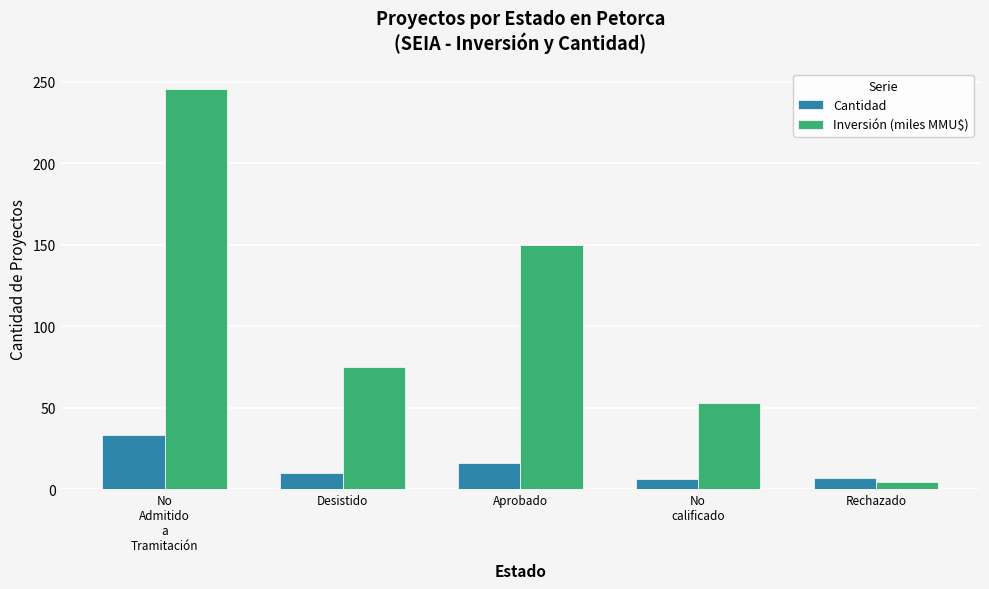

What is the sum of the Cantidad values at Aprobado and No
calificado?

22.0